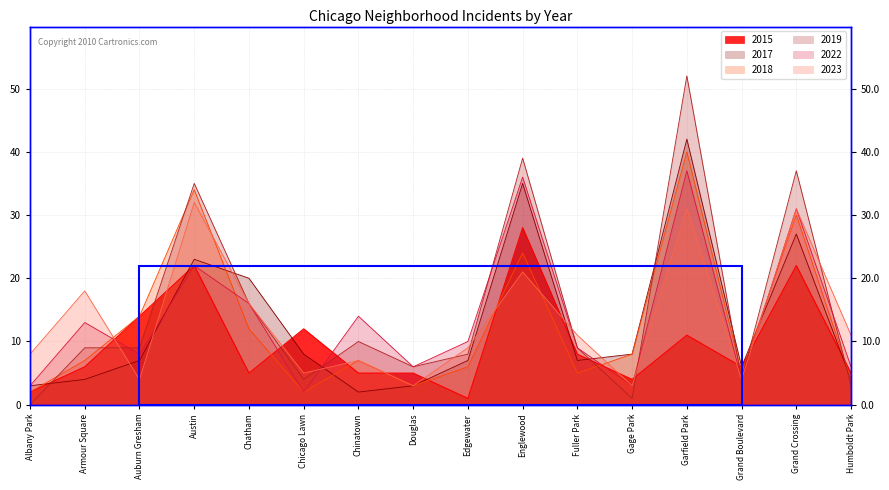

Is the value of 2017 at Gage Park greater than the value of 2019 at Chicago Lawn?

Yes